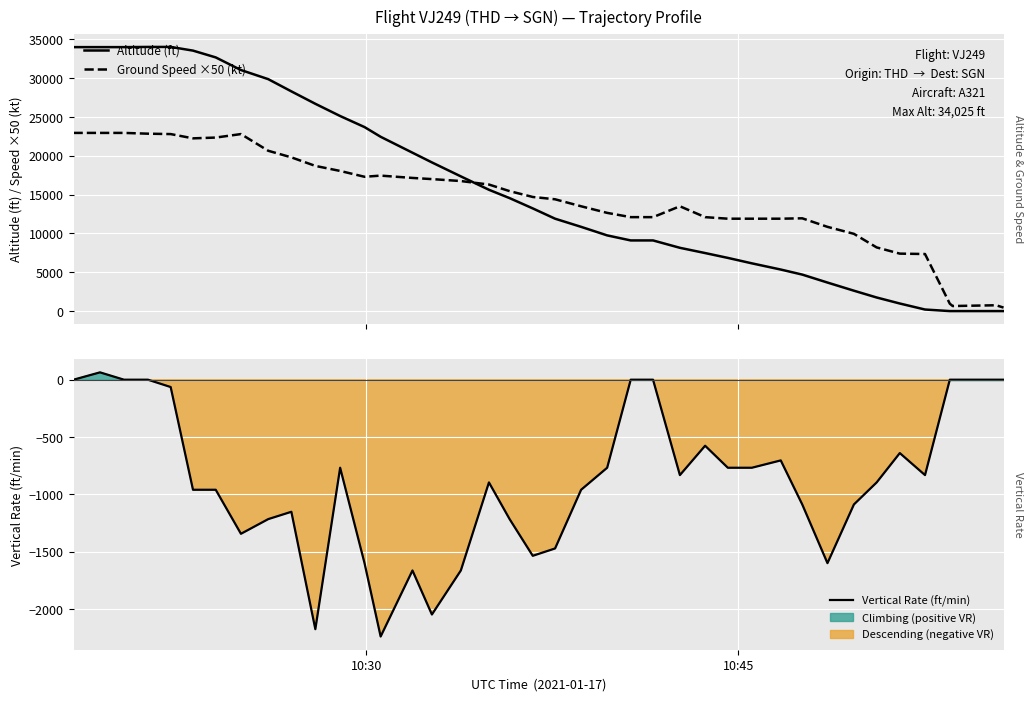

The Vertical Rate (ft/min) series shows -1442 at 17. True or false?

False